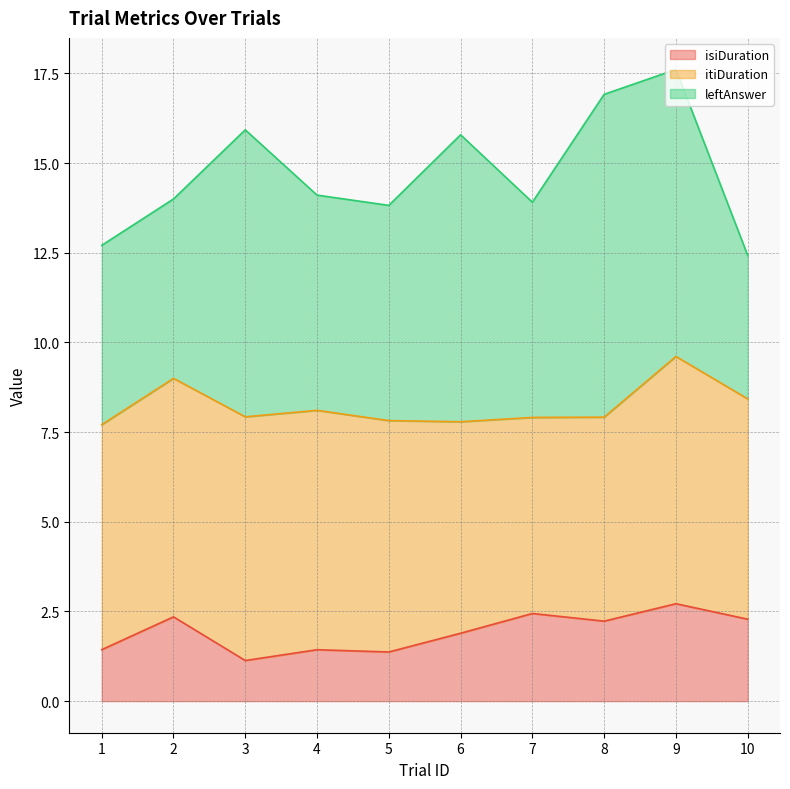

The value of isiDuration at 2 is 1.0. True or false?

False